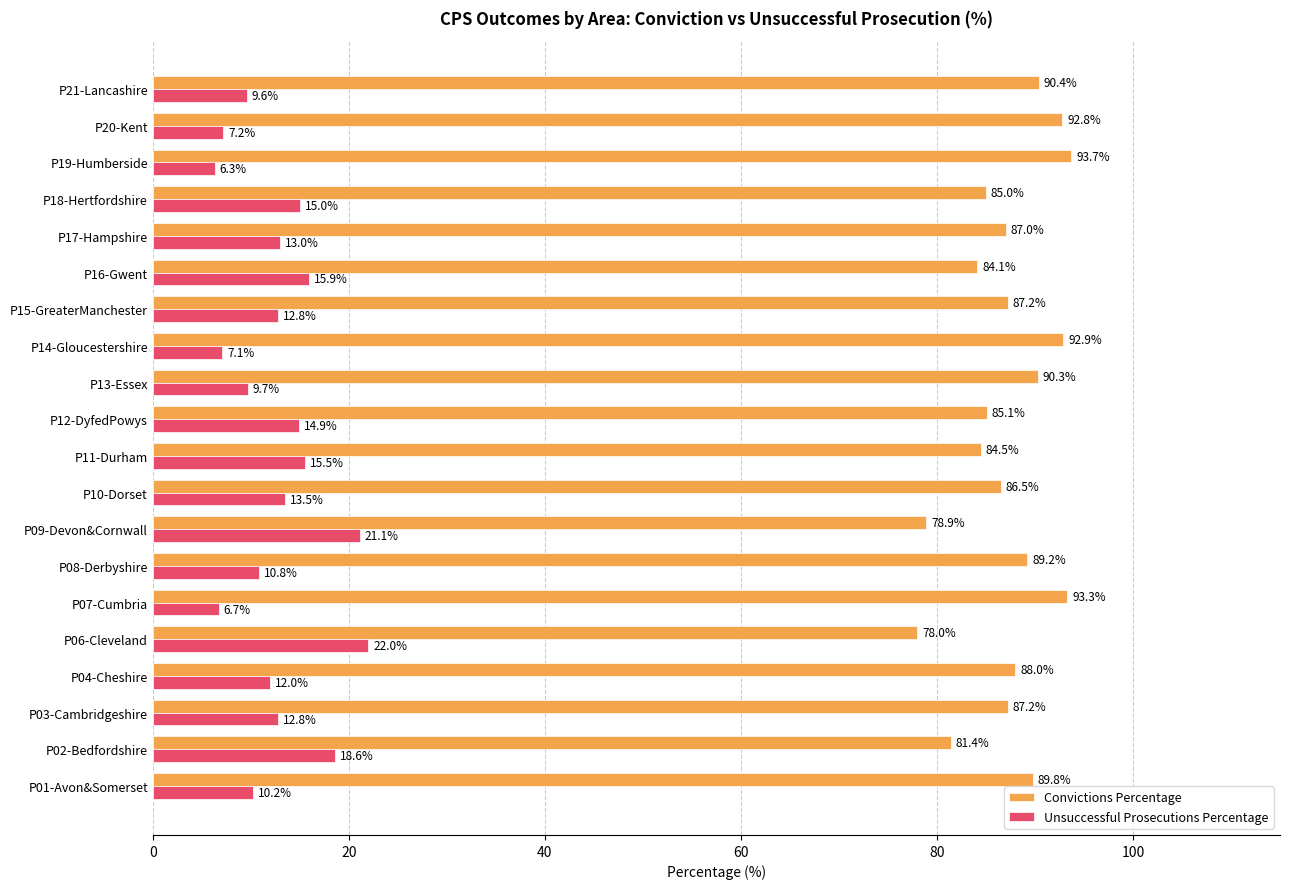

True or false: Convictions Percentage has a value of 51.2 at P15-GreaterManchester.

False